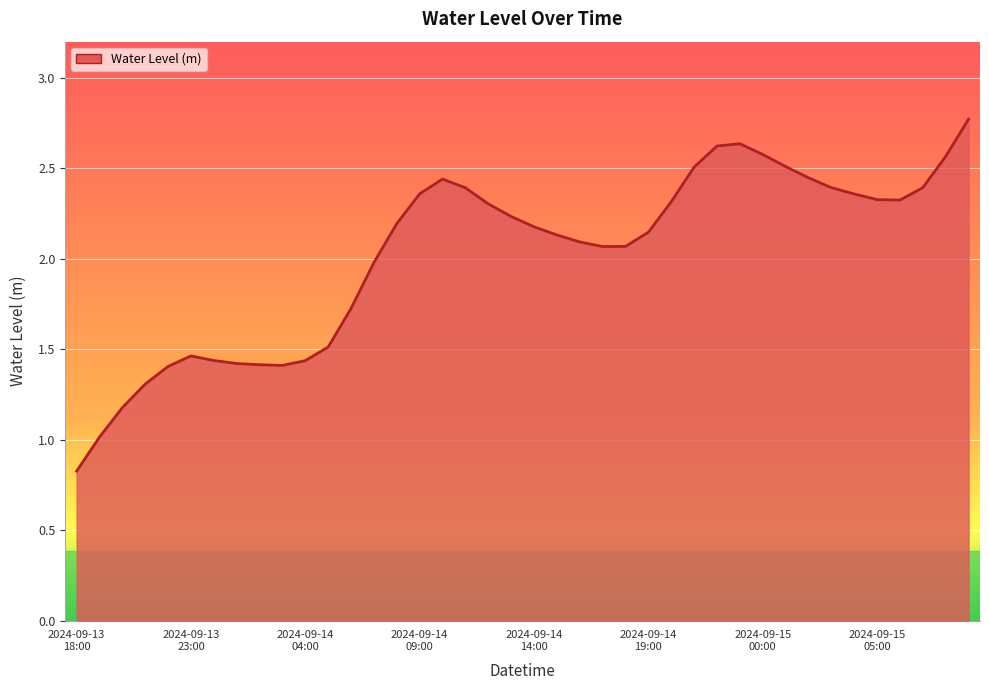

What is the greatest value displayed?

2.8